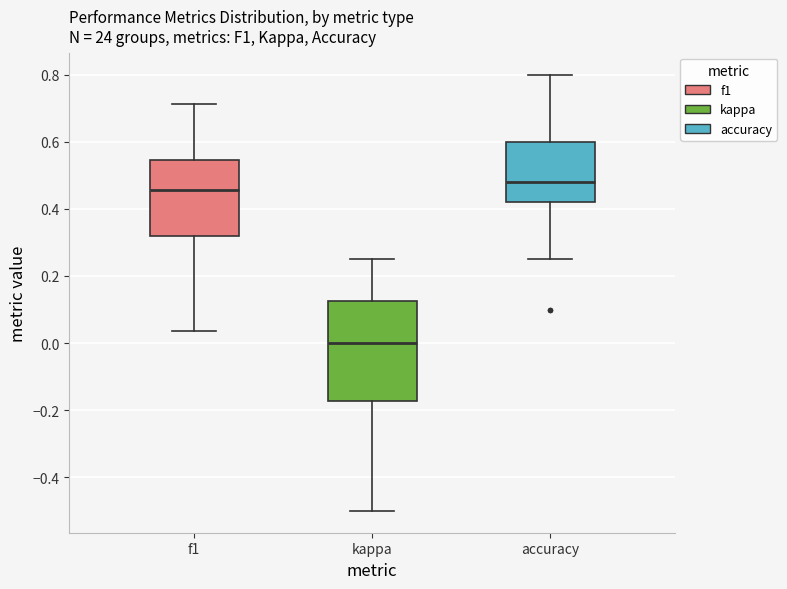

Where does the median line of the box for kappa sit on the y-axis? The values are not printed on the chart, so give them approximately, as read against the axis.

0.00